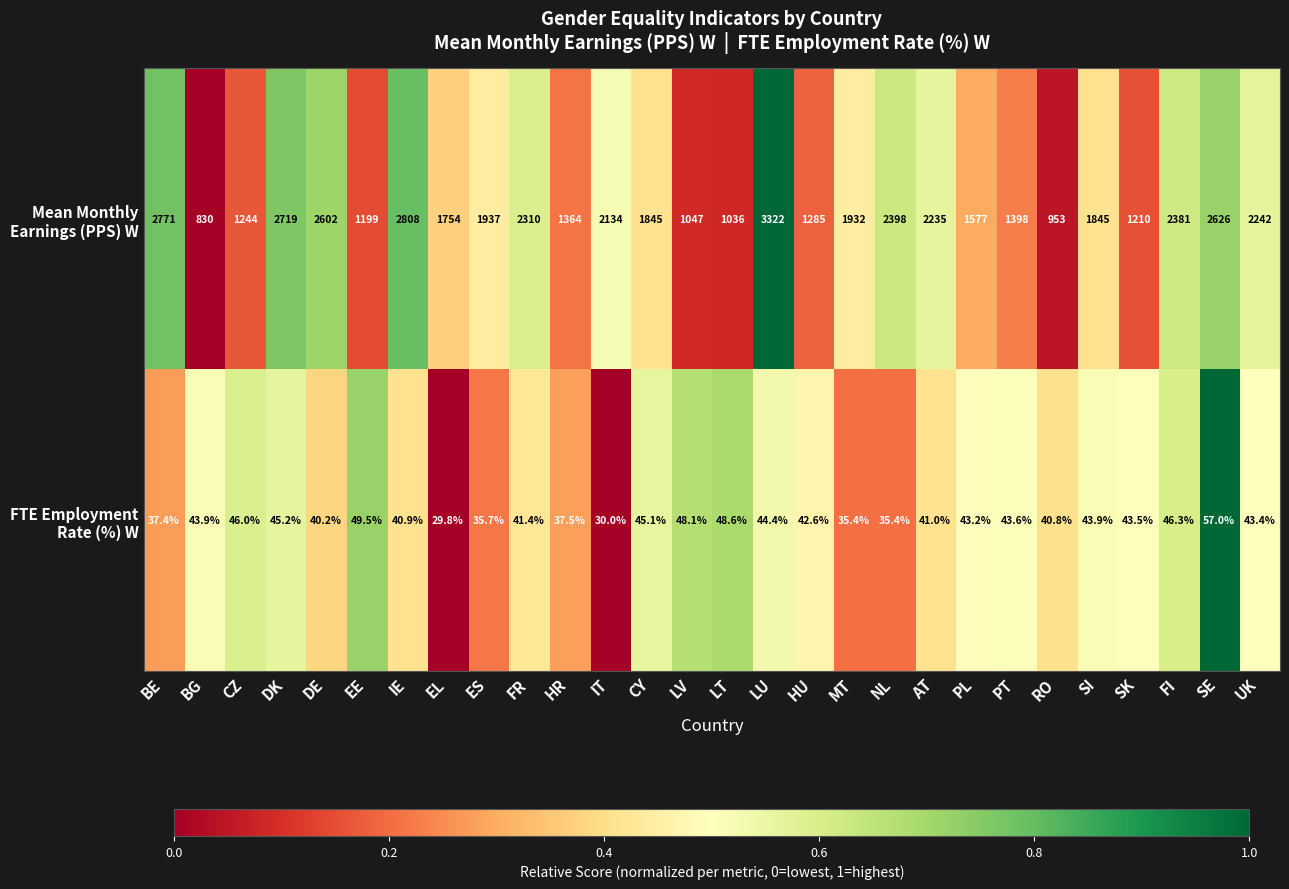

What is the spread (max minus min) of values at FI?

2334.7